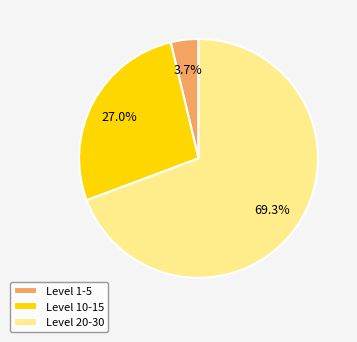

What is the smallest slice in the pie chart?

Level 1-5